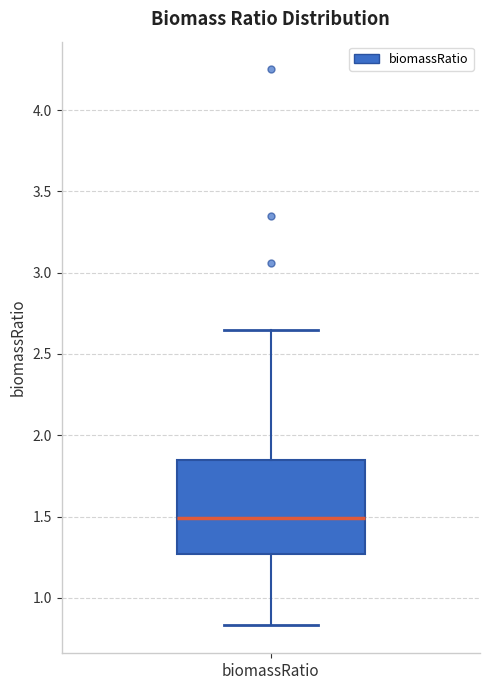

Where does the lower whisker of the box for biomassRatio end on the y-axis? The values are not printed on the chart, so give them approximately, as read against the axis.

0.85